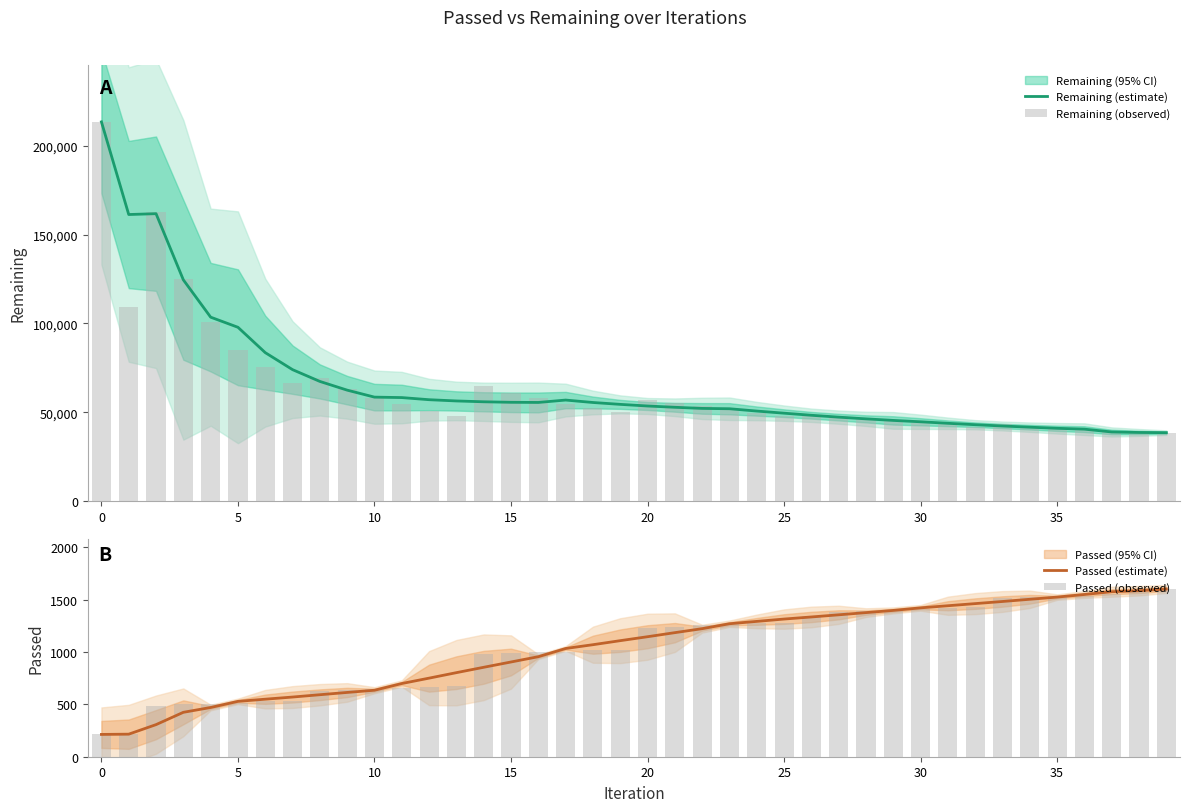

At which label does Passed (estimate) first exceed 1146?

20